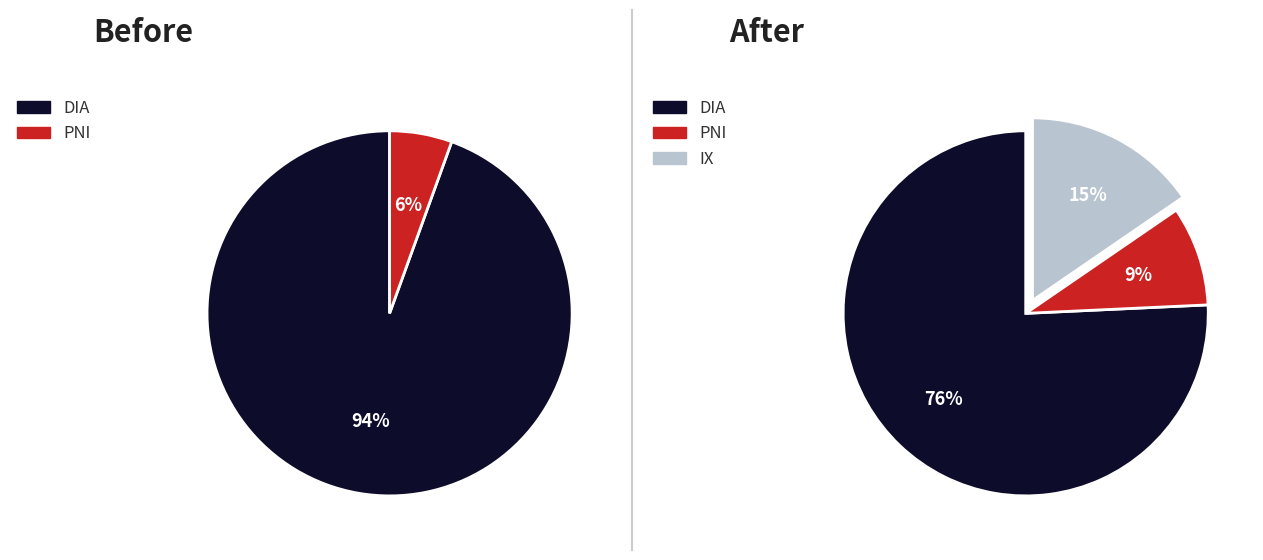

Is it true that Boston Elementary School is 21% of the pie?

False